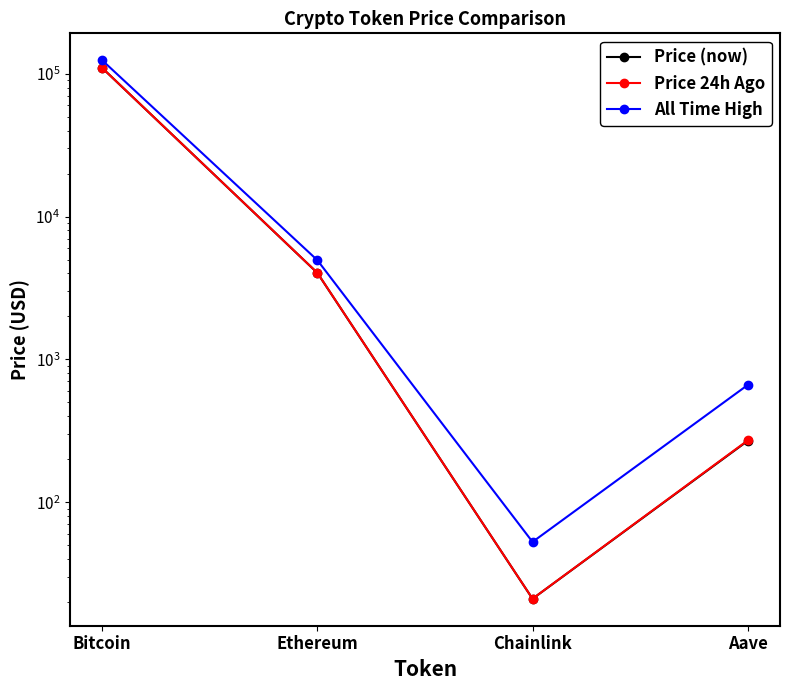

What is the minimum value for Price (now)?

21.1